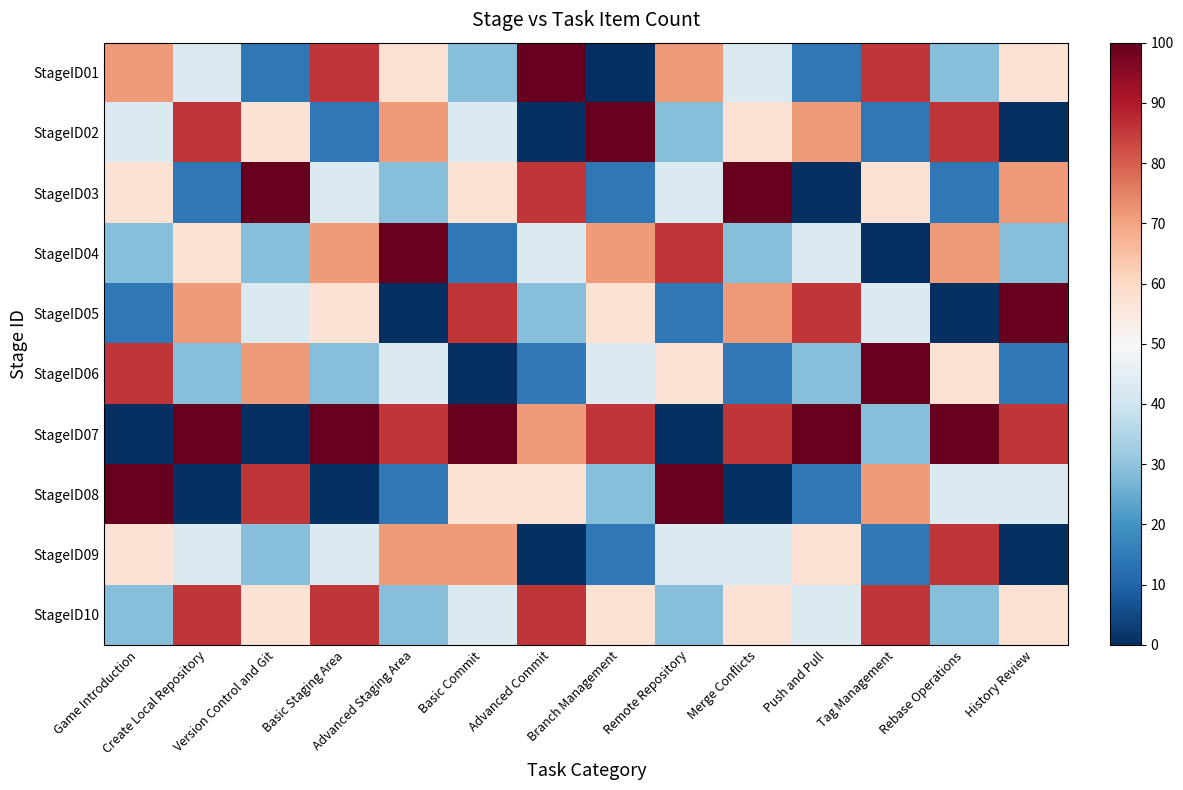

Reading left to right, what are all the values shown in this chart?

StageID01: Game Introduction=71.4	Create Local Repository=42.9	Version Control and Git=14.3	Basic Staging Area=85.7	Advanced Staging Area=57.1	Basic Commit=28.6	Advanced Commit=100.0	Branch Management=0.0	Remote Repository=71.4	Merge Conflicts=42.9	Push and Pull=14.3	Tag Management=85.7	Rebase Operations=28.6	History Review=57.1
StageID02: Game Introduction=42.9	Create Local Repository=85.7	Version Control and Git=57.1	Basic Staging Area=14.3	Advanced Staging Area=71.4	Basic Commit=42.9	Advanced Commit=0.0	Branch Management=100.0	Remote Repository=28.6	Merge Conflicts=57.1	Push and Pull=71.4	Tag Management=14.3	Rebase Operations=85.7	History Review=0.0
StageID03: Game Introduction=57.1	Create Local Repository=14.3	Version Control and Git=100.0	Basic Staging Area=42.9	Advanced Staging Area=28.6	Basic Commit=57.1	Advanced Commit=85.7	Branch Management=14.3	Remote Repository=42.9	Merge Conflicts=100.0	Push and Pull=0.0	Tag Management=57.1	Rebase Operations=14.3	History Review=71.4
StageID04: Game Introduction=28.6	Create Local Repository=57.1	Version Control and Git=28.6	Basic Staging Area=71.4	Advanced Staging Area=100.0	Basic Commit=14.3	Advanced Commit=42.9	Branch Management=71.4	Remote Repository=85.7	Merge Conflicts=28.6	Push and Pull=42.9	Tag Management=0.0	Rebase Operations=71.4	History Review=28.6
StageID05: Game Introduction=14.3	Create Local Repository=71.4	Version Control and Git=42.9	Basic Staging Area=57.1	Advanced Staging Area=0.0	Basic Commit=85.7	Advanced Commit=28.6	Branch Management=57.1	Remote Repository=14.3	Merge Conflicts=71.4	Push and Pull=85.7	Tag Management=42.9	Rebase Operations=0.0	History Review=100.0
StageID06: Game Introduction=85.7	Create Local Repository=28.6	Version Control and Git=71.4	Basic Staging Area=28.6	Advanced Staging Area=42.9	Basic Commit=0.0	Advanced Commit=14.3	Branch Management=42.9	Remote Repository=57.1	Merge Conflicts=14.3	Push and Pull=28.6	Tag Management=100.0	Rebase Operations=57.1	History Review=14.3
StageID07: Game Introduction=0.0	Create Local Repository=100.0	Version Control and Git=0.0	Basic Staging Area=100.0	Advanced Staging Area=85.7	Basic Commit=100.0	Advanced Commit=71.4	Branch Management=85.7	Remote Repository=0.0	Merge Conflicts=85.7	Push and Pull=100.0	Tag Management=28.6	Rebase Operations=100.0	History Review=85.7
StageID08: Game Introduction=100.0	Create Local Repository=0.0	Version Control and Git=85.7	Basic Staging Area=0.0	Advanced Staging Area=14.3	Basic Commit=57.1	Advanced Commit=57.1	Branch Management=28.6	Remote Repository=100.0	Merge Conflicts=0.0	Push and Pull=14.3	Tag Management=71.4	Rebase Operations=42.9	History Review=42.9
StageID09: Game Introduction=57.1	Create Local Repository=42.9	Version Control and Git=28.6	Basic Staging Area=42.9	Advanced Staging Area=71.4	Basic Commit=71.4	Advanced Commit=0.0	Branch Management=14.3	Remote Repository=42.9	Merge Conflicts=42.9	Push and Pull=57.1	Tag Management=14.3	Rebase Operations=85.7	History Review=0.0
StageID10: Game Introduction=28.6	Create Local Repository=85.7	Version Control and Git=57.1	Basic Staging Area=85.7	Advanced Staging Area=28.6	Basic Commit=42.9	Advanced Commit=85.7	Branch Management=57.1	Remote Repository=28.6	Merge Conflicts=57.1	Push and Pull=42.9	Tag Management=85.7	Rebase Operations=28.6	History Review=57.1